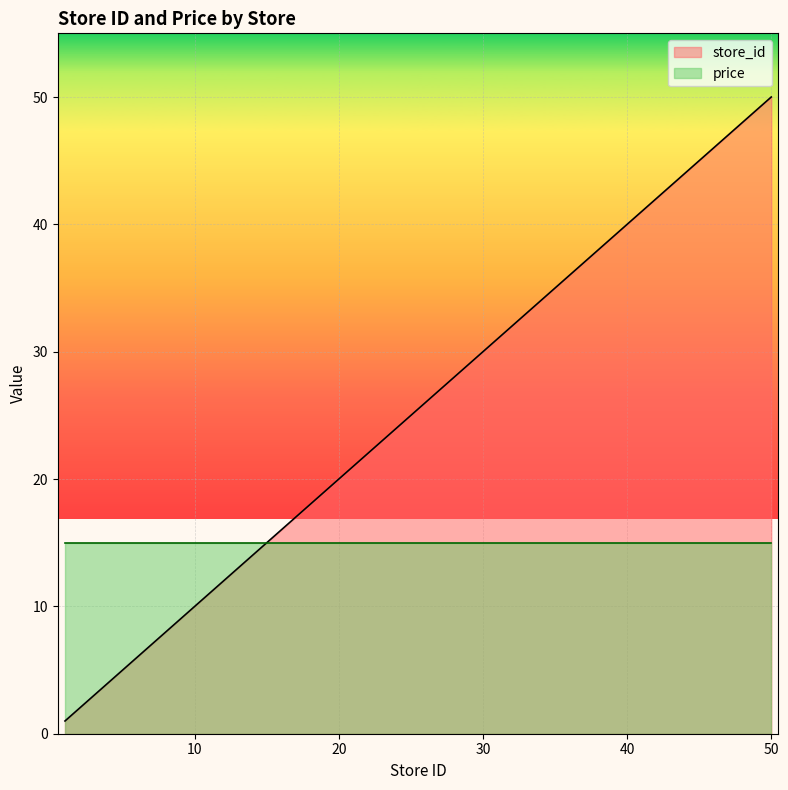

Is it true that the value at 12 is 12?

True